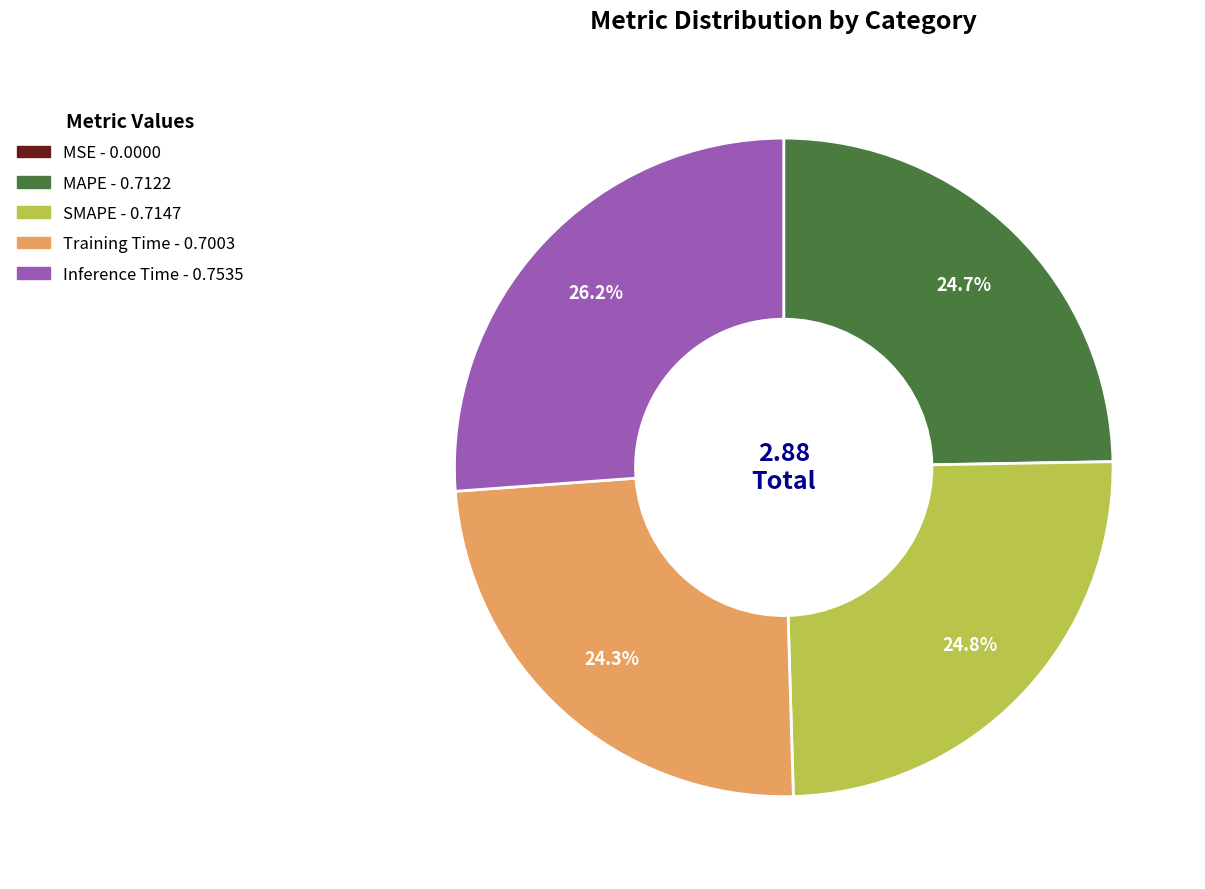

The Inference Time slice represents 26% of the pie. True or false?

True